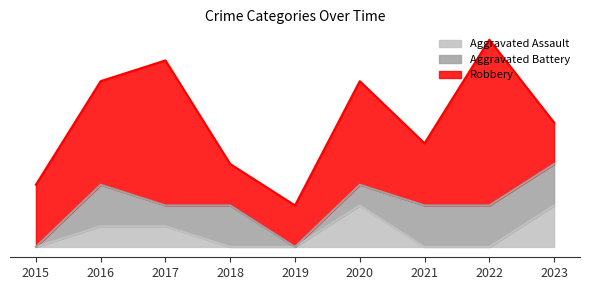

What are all the series names shown in the legend?

Aggravated Assault, Aggravated Battery, Robbery